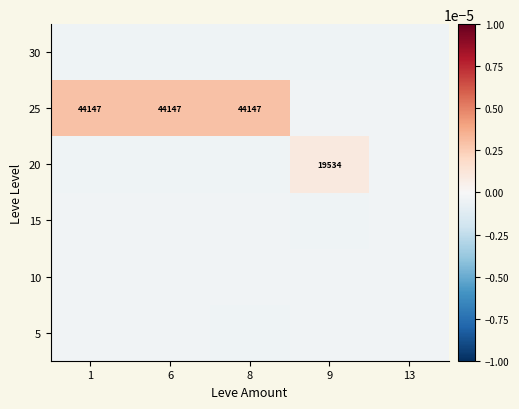

The 20 series shows 11077.3 at 9. True or false?

False